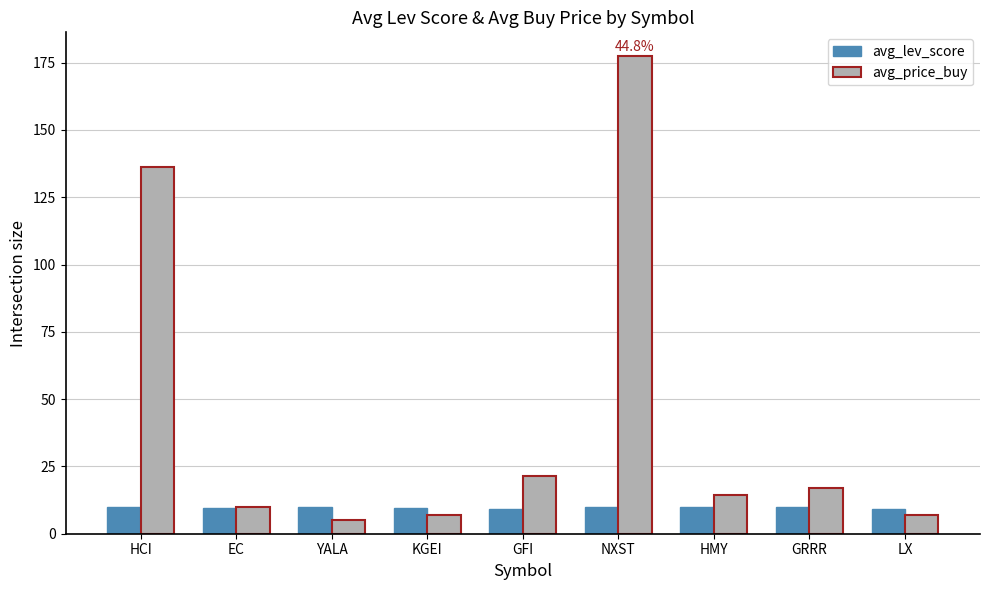

List the series in order of their peak value, lowest first.

avg_lev_score, avg_price_buy